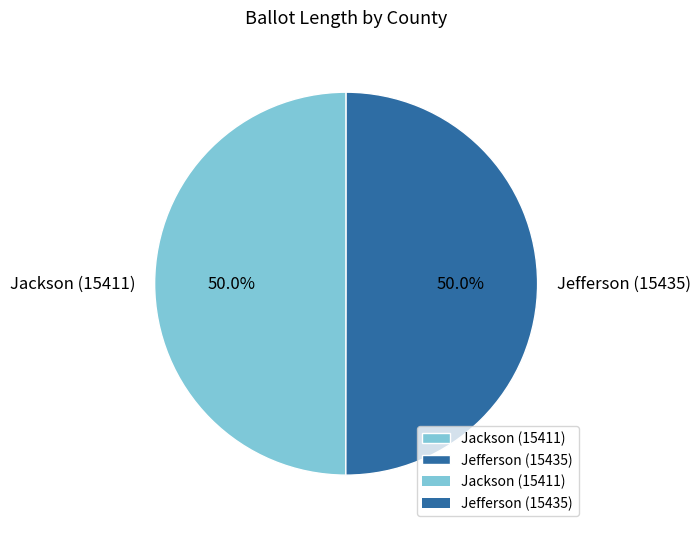

Count the number of slices in the pie.

2